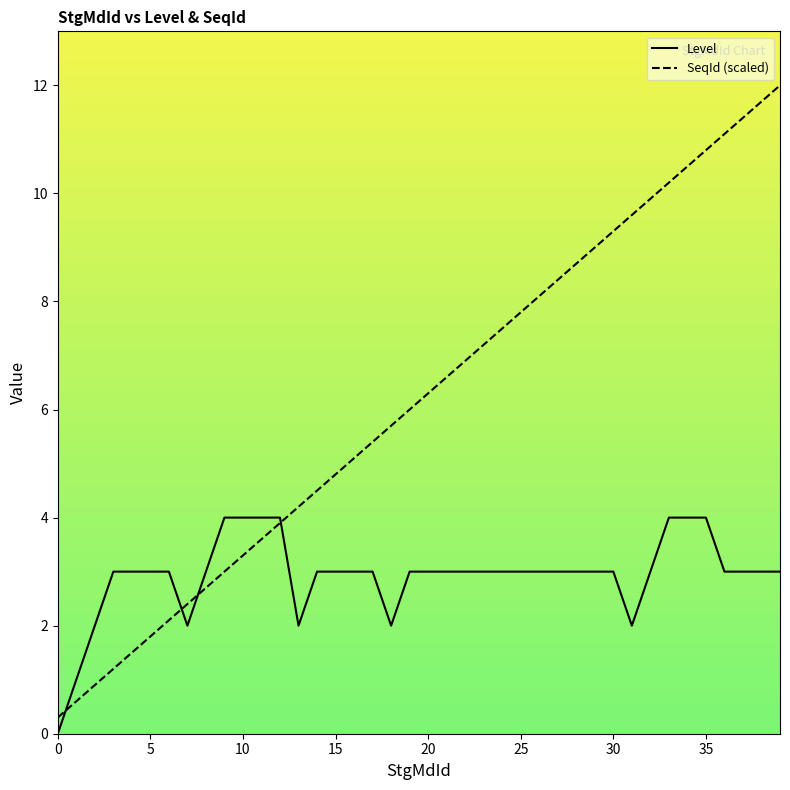

Rank the series by their maximum value, from lowest to highest.

Level, SeqId (scaled)